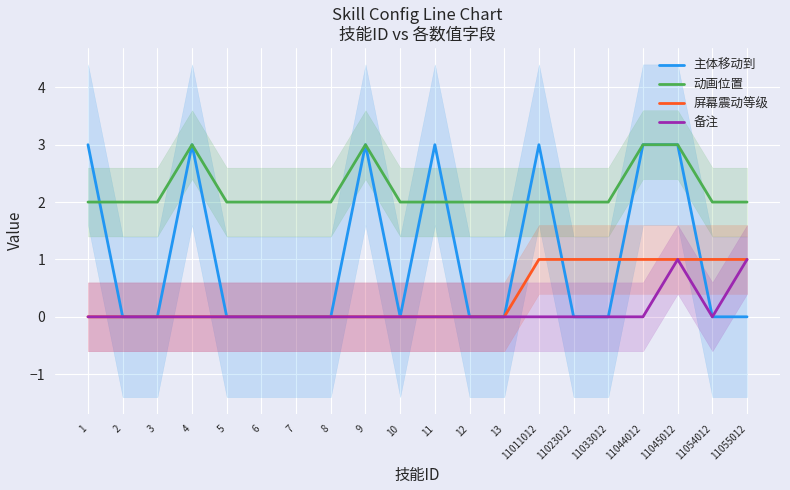

True or false: 屏幕震动等级 has a value of 0 at 11.

True